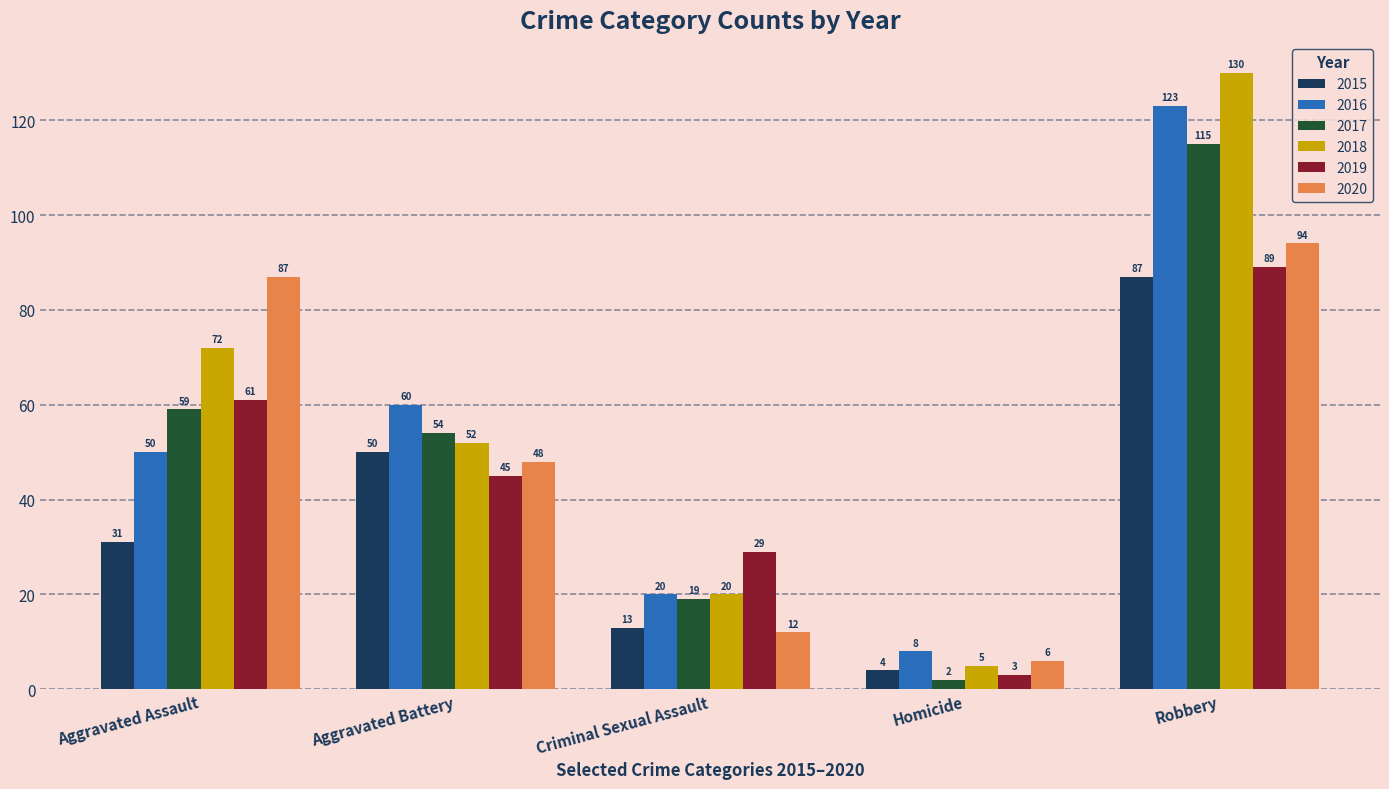

What is the average value of the 2017 series?

50